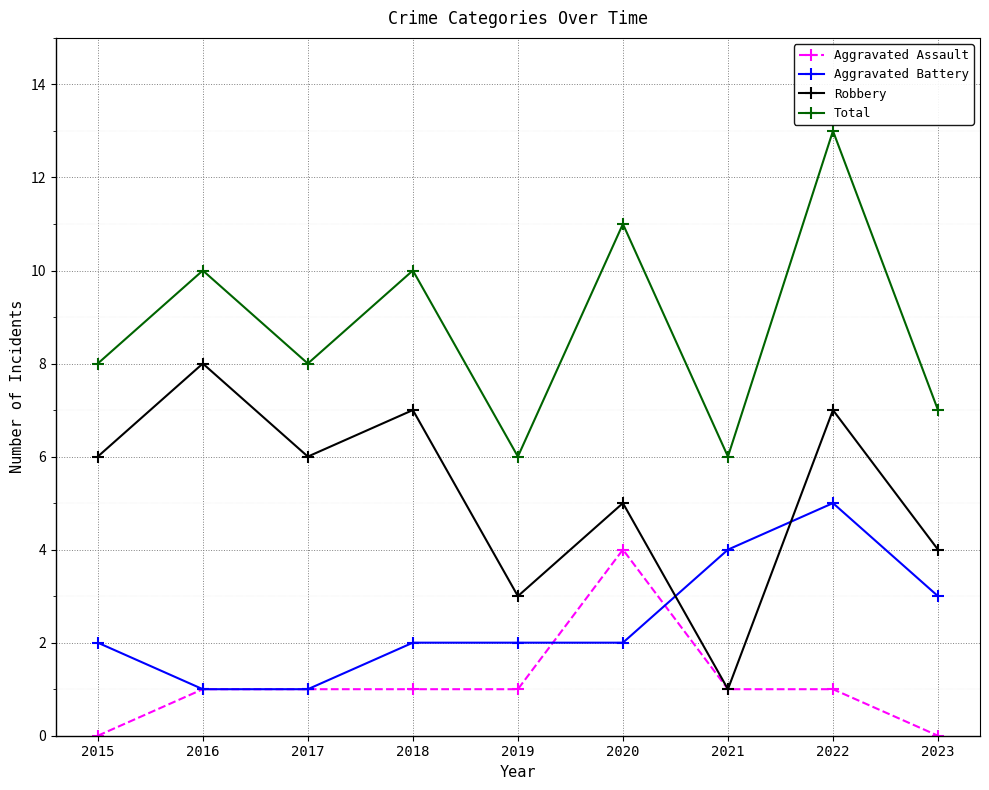

What is the maximum value shown in the chart?

13